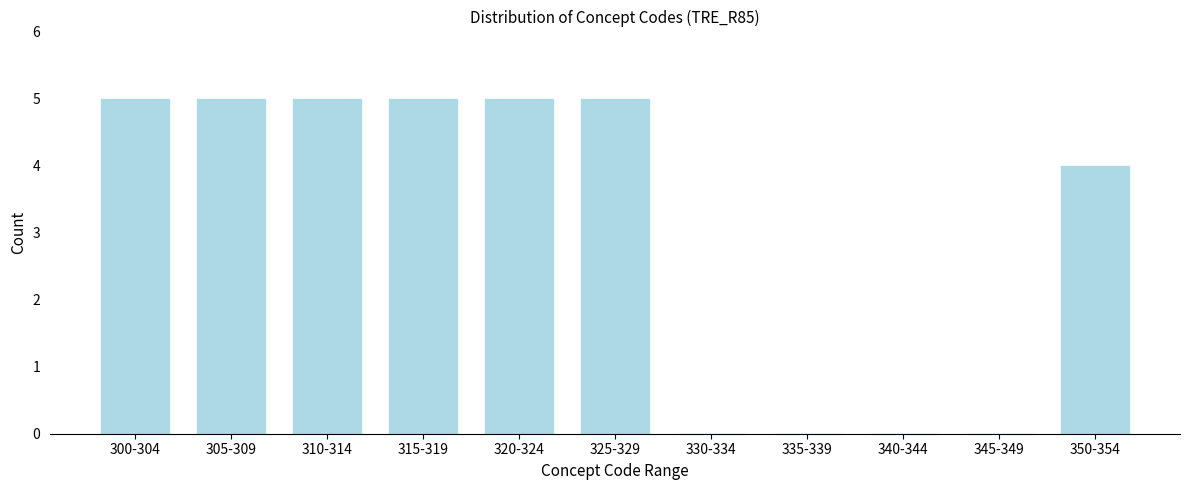

Reading left to right, transcribe all the data shown in this chart.

300-304=5	305-309=5	310-314=5	315-319=5	320-324=5	325-329=5	330-334=0	335-339=0	340-344=0	345-349=0	350-354=4